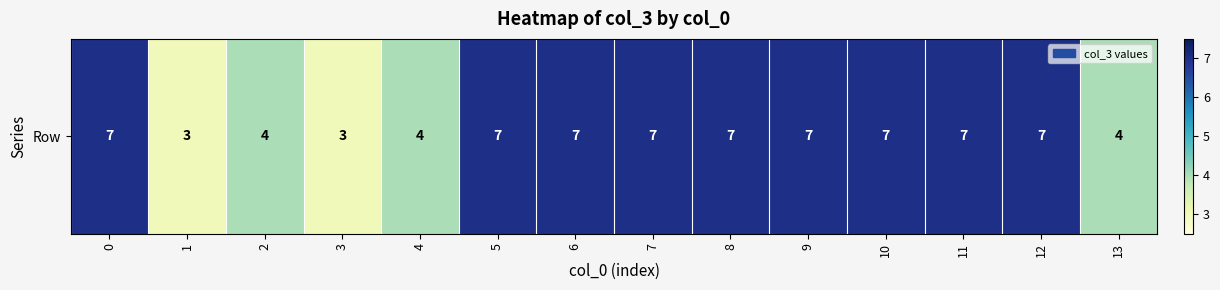

What is the change in value from 3 to 7?

+4